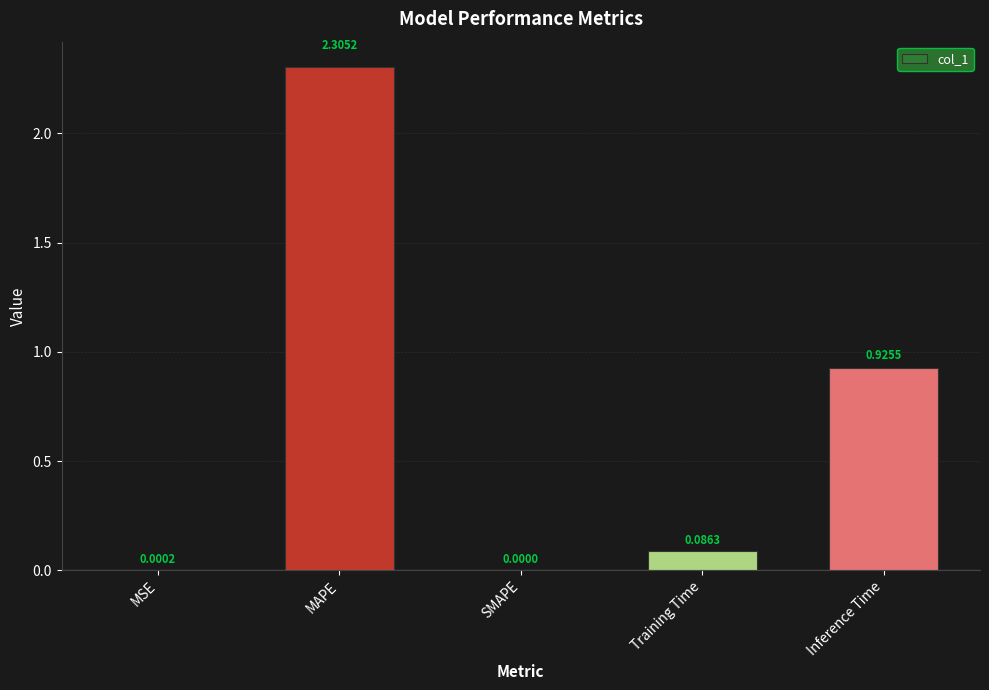

Which label corresponds to the largest value in the chart?

MAPE